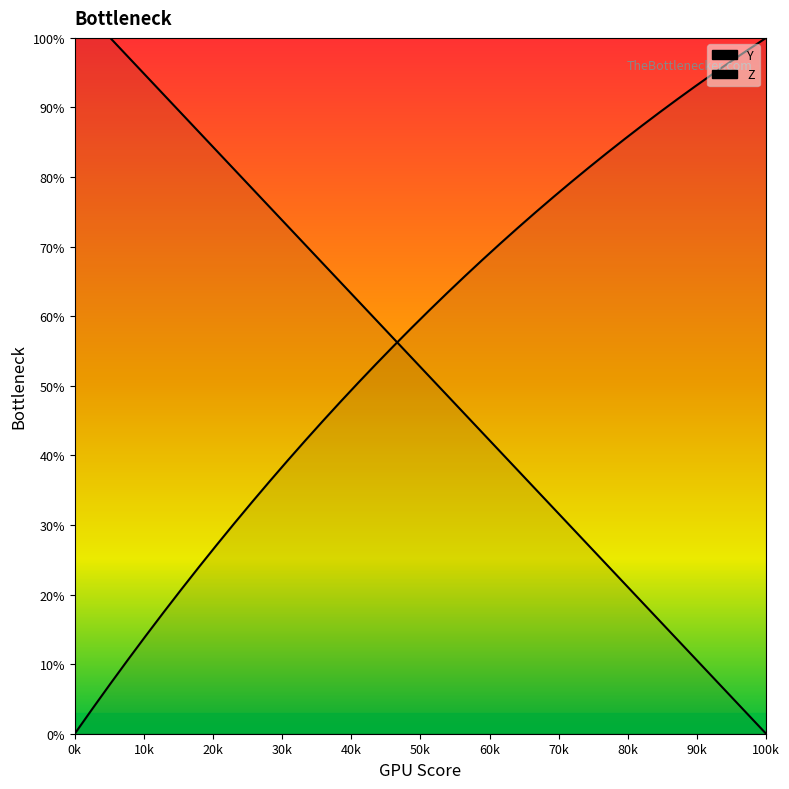

The Z series shows 11.1 at 14. True or false?

False